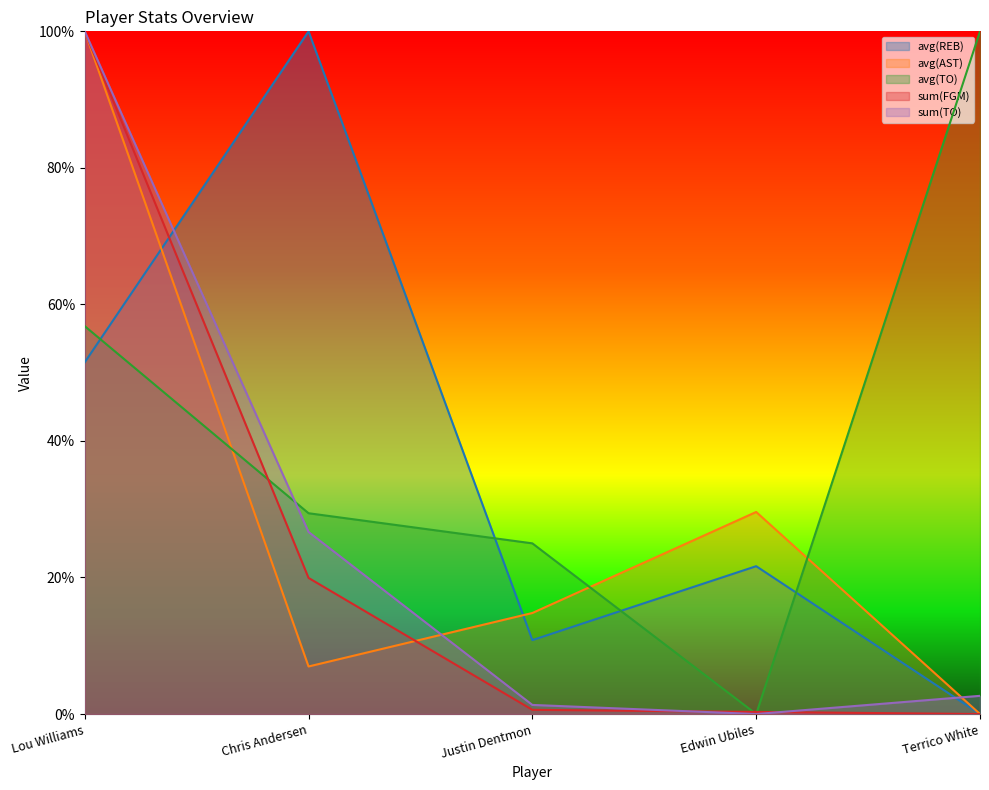

After their last crossing, which series has the higher values: avg(REB) or sum(TO)?

sum(TO)